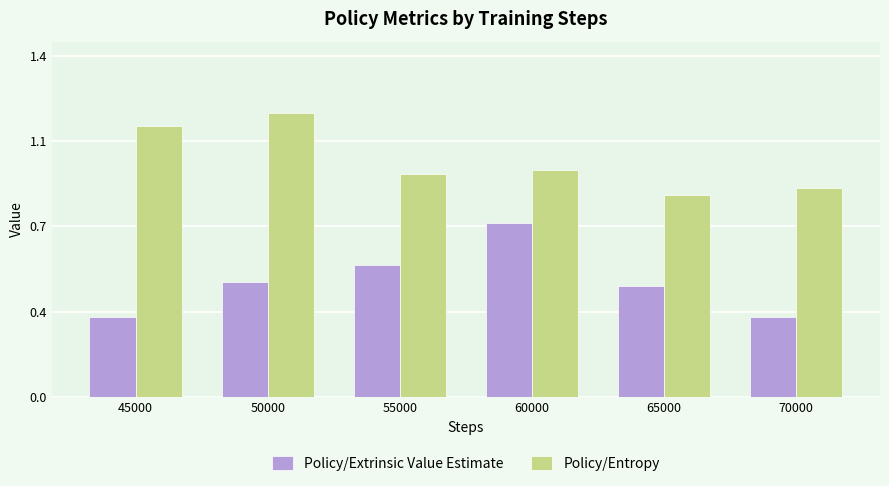

At 55000, list the series in order from smallest to largest.

Policy/Extrinsic Value Estimate, Policy/Entropy